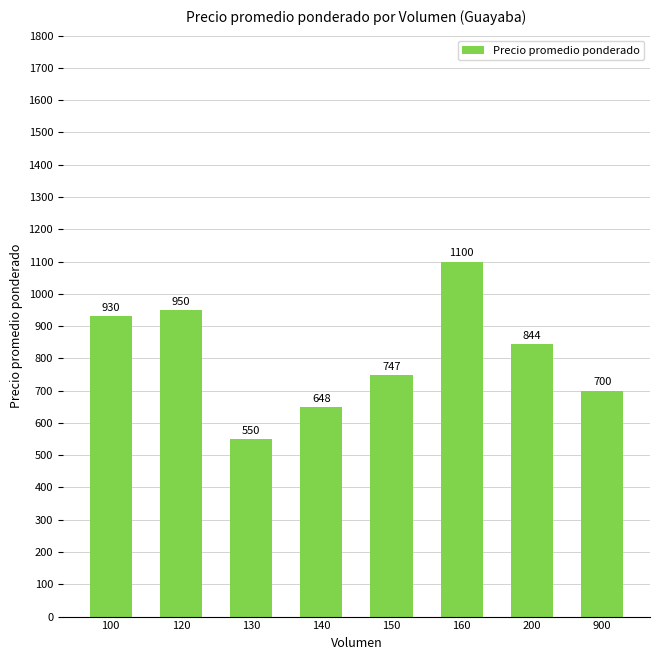

What is the difference between the second highest and second lowest values?

302